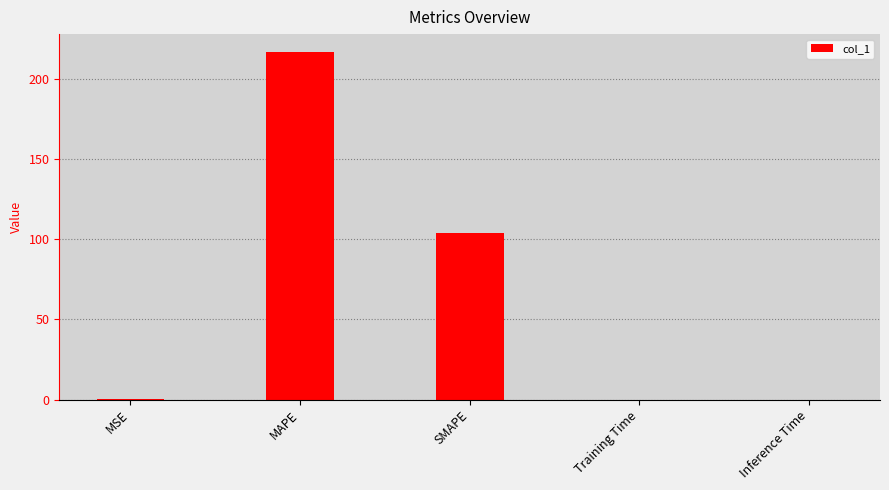

Is it true that the value at SMAPE is 104.1?

True